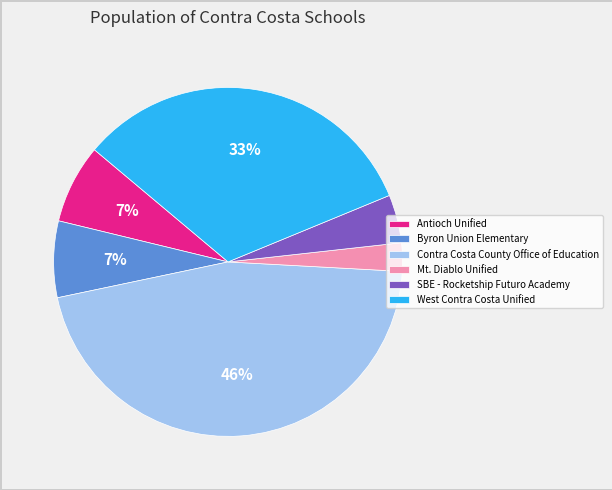

To the nearest percent, what is the average slice percentage?

17%